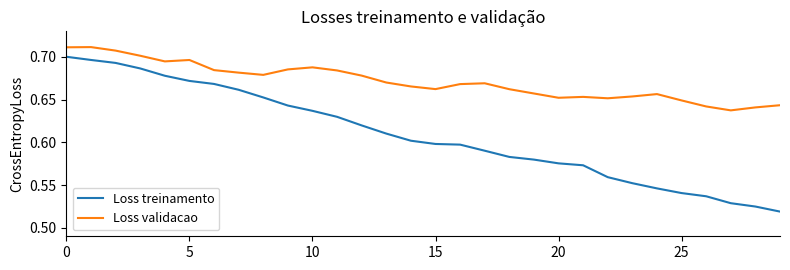

Which series has the widest spread of values?

Loss treinamento